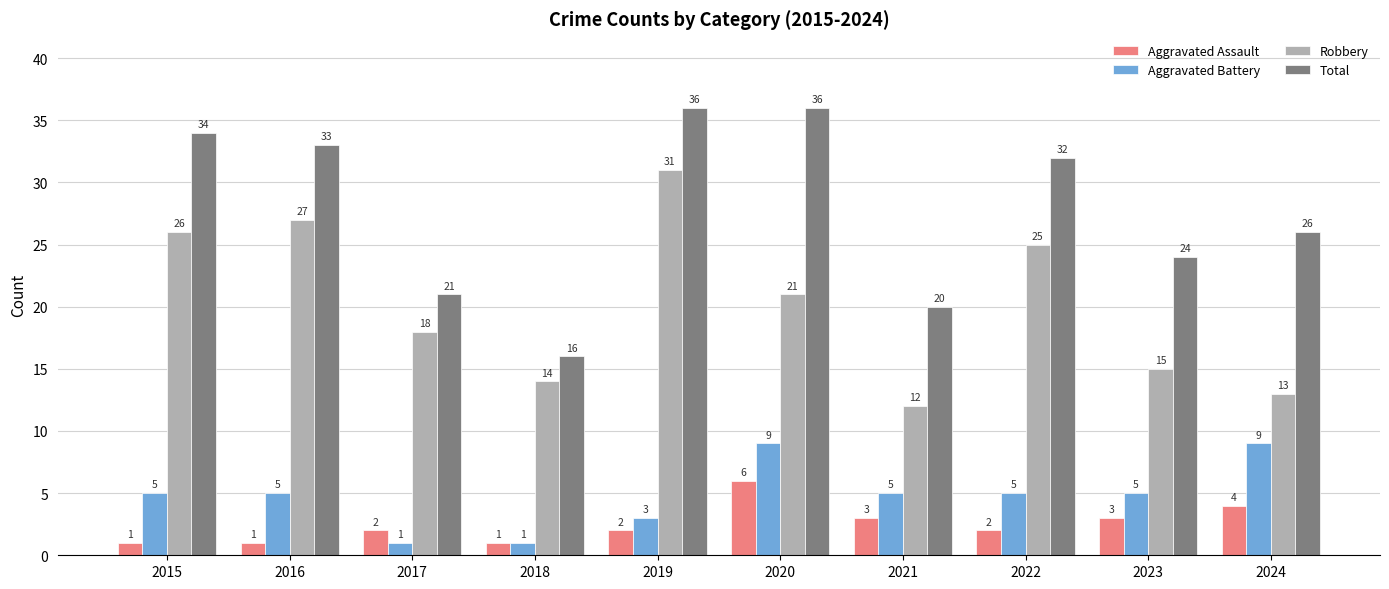

How many bars are there in each group?

4